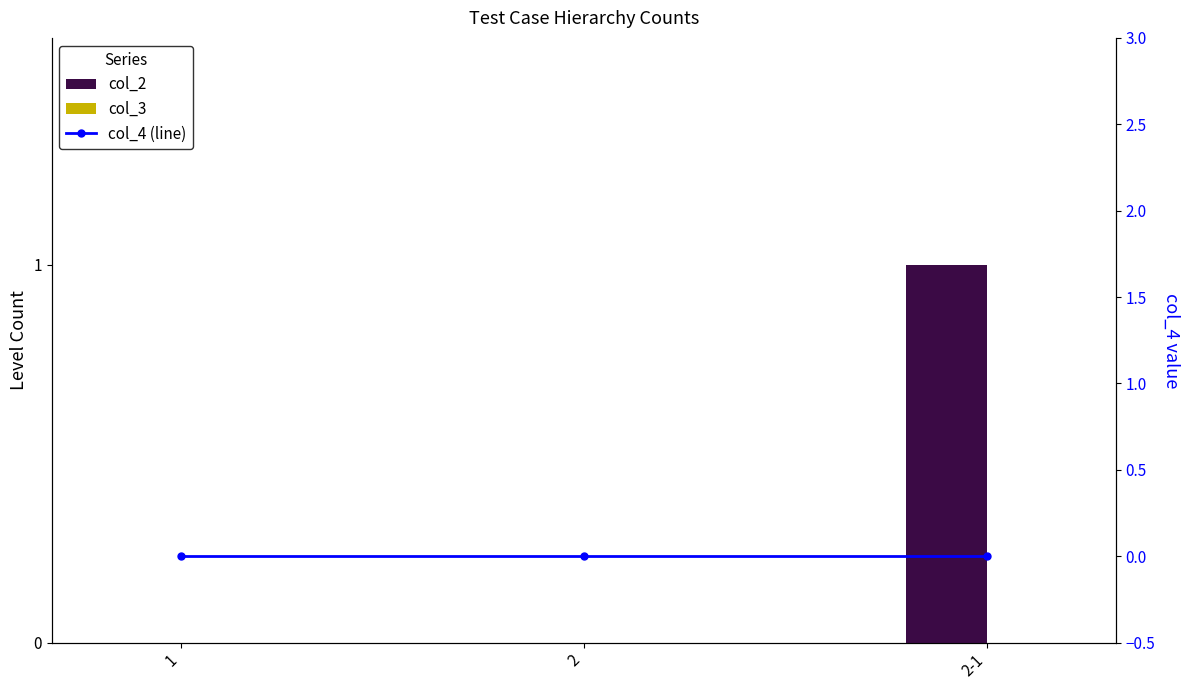

Reading right to left, transcribe all the data shown in this chart.

col_2: 1	0	0
col_3: 0	0	0
col_4 (line): 0	0	0